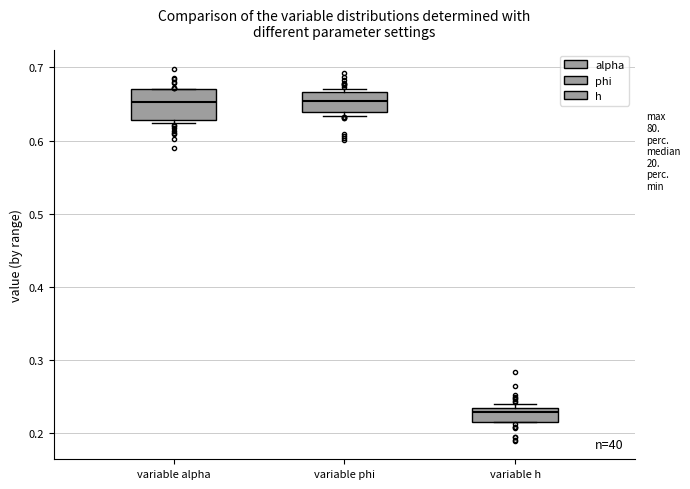

Where is the lower edge of the box for variable h on the y-axis? The values are not printed on the chart, so give them approximately, as read against the axis.

0.22